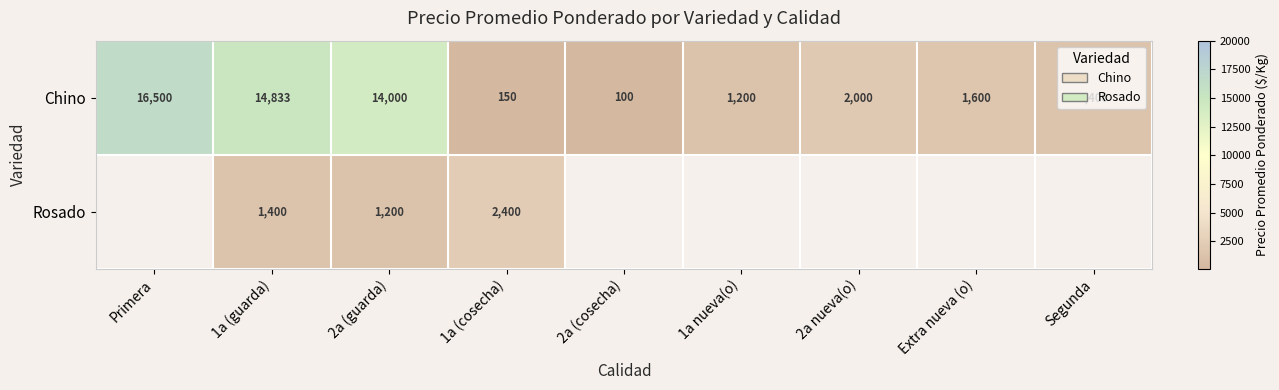

Between 1a nueva(o) and Segunda, which is larger?

Segunda